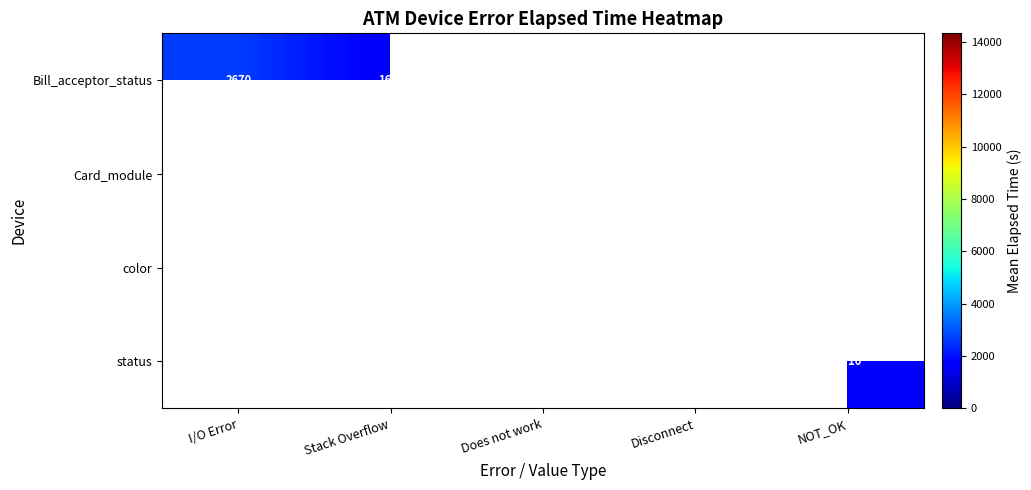

What is the sum of the Bill_acceptor_status values at I/O Error and Stack Overflow?

4275.0